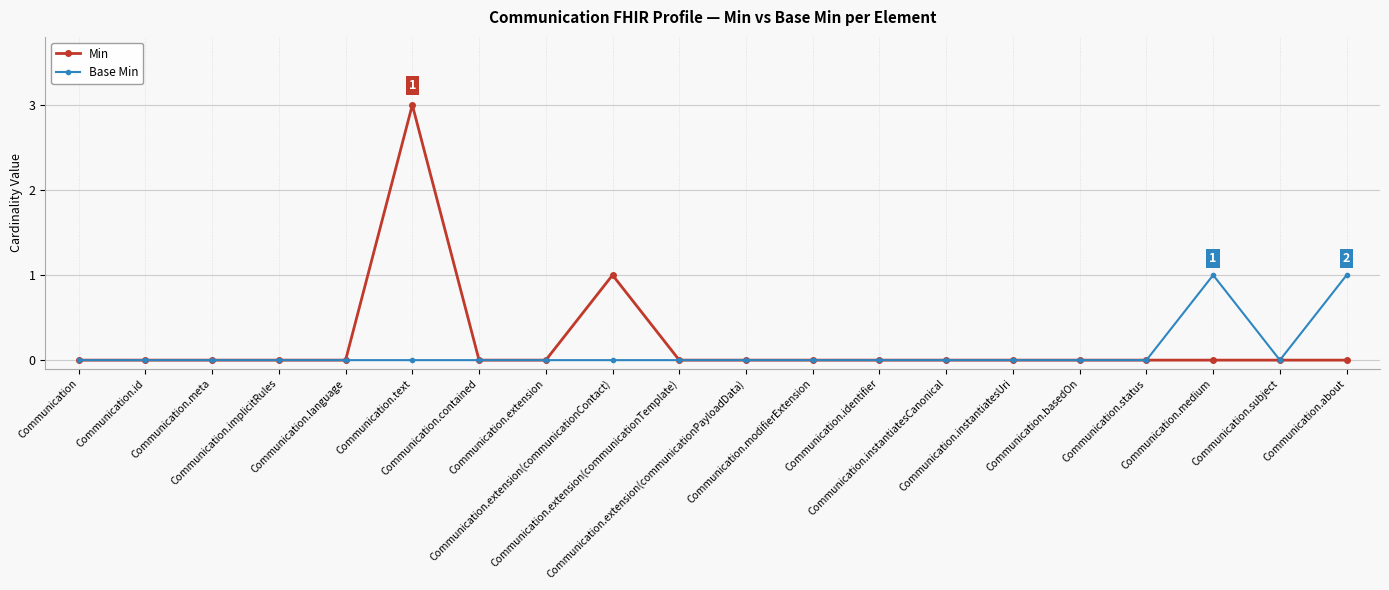

At which category does the chart reach its peak across all series?

Communication.text